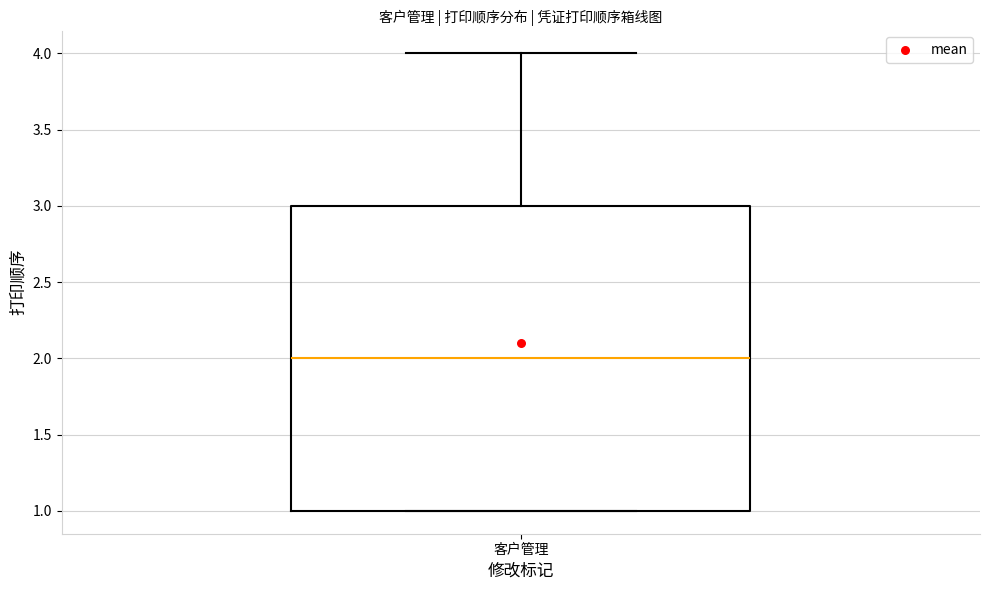

Read this box plot against the y-axis: the position of the median line, the range covered by the box, and the ends of both whiskers. The values are not printed on the chart, so give them approximately, as read against the axis.

median 2, box 1 to 3, whiskers 1 to 4